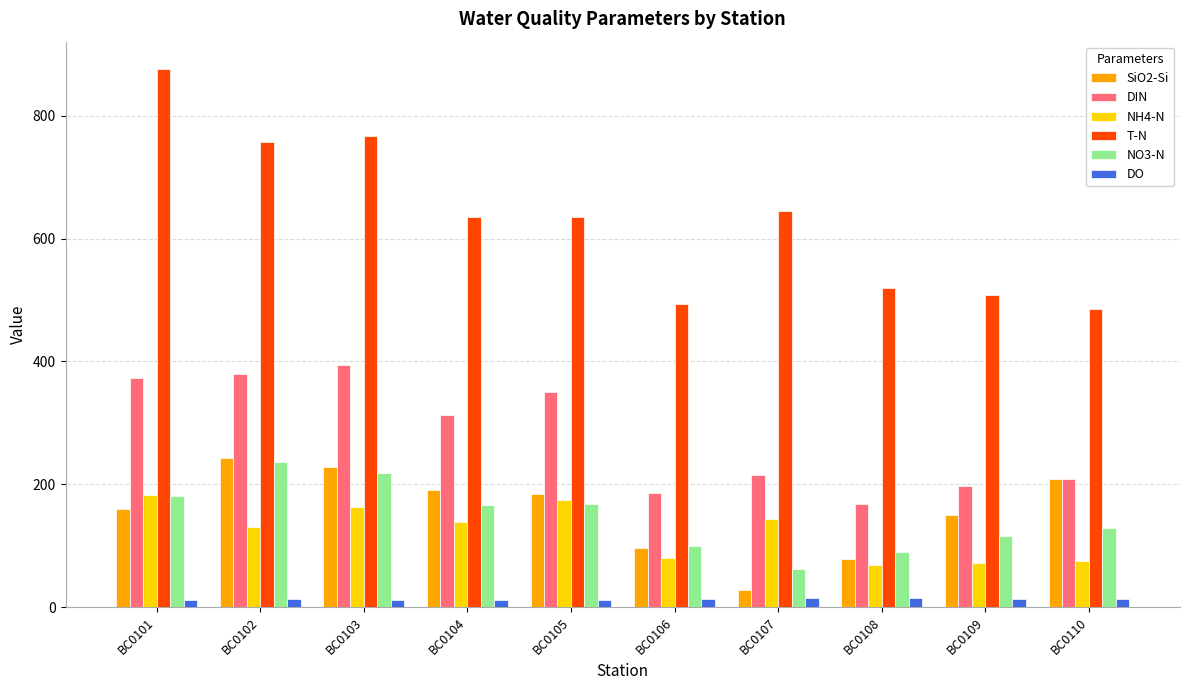

What is the difference between the highest and lowest values at BC0103?

755.4